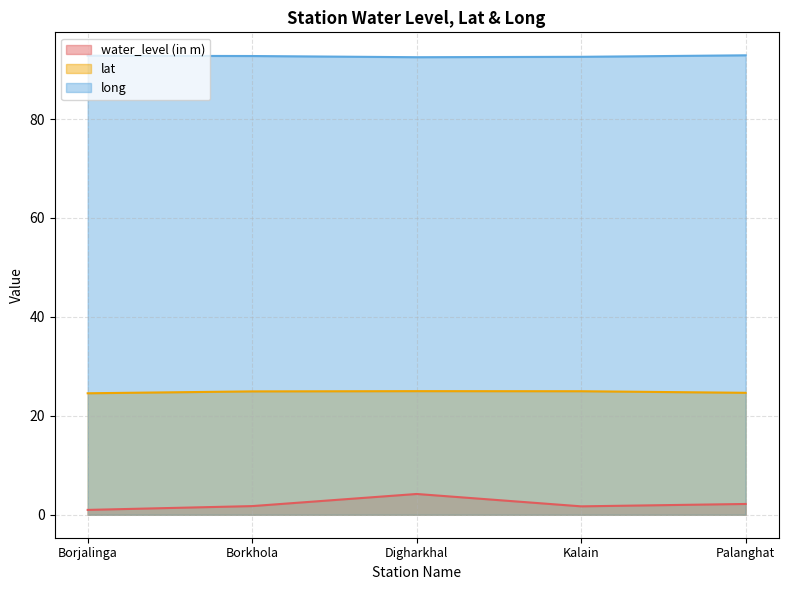

Rank the series by their maximum value, from highest to lowest.

long, lat, water_level (in m)